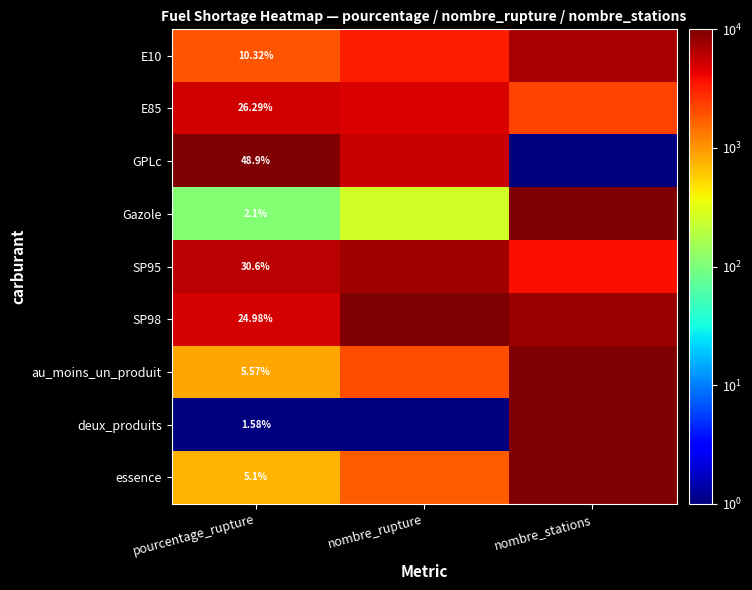

What is the total value across all series at nombre_rupture?

35191.4